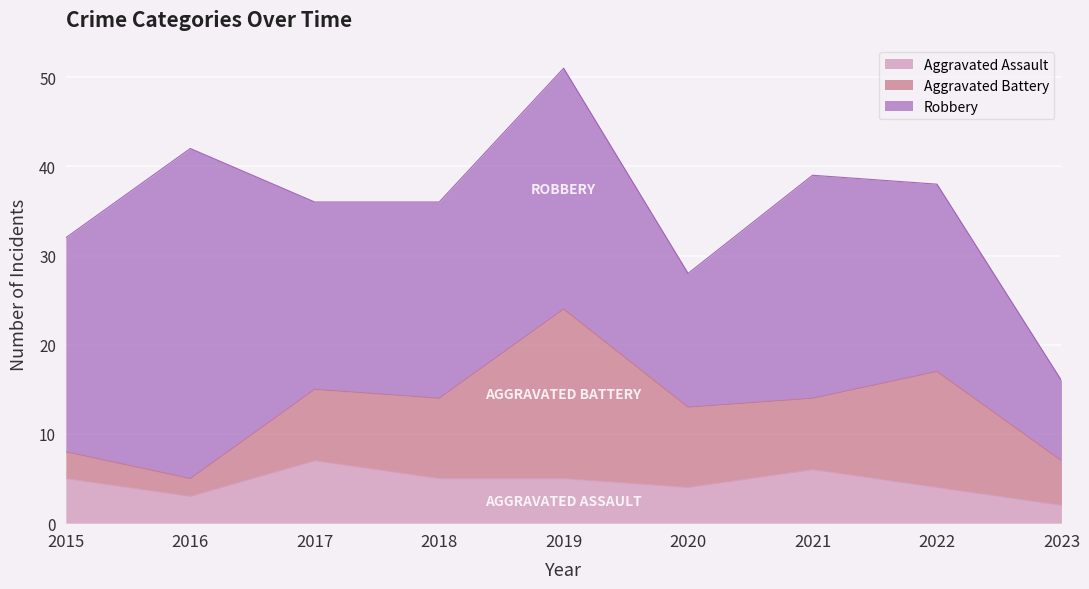

What is the difference between the Robbery values at 2019 and 2018?

5